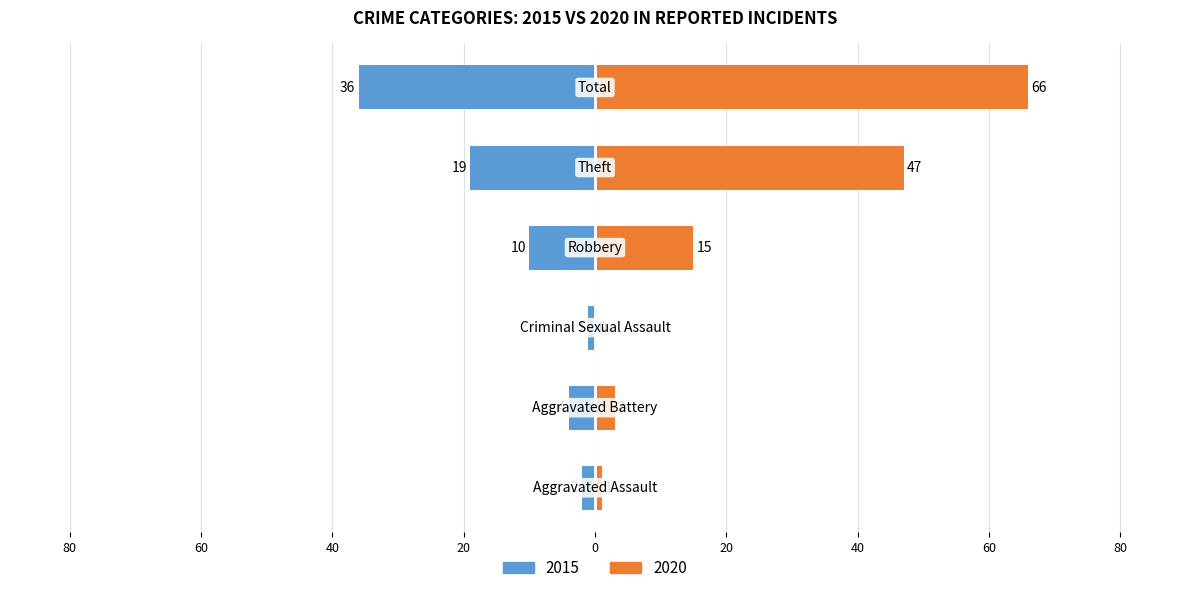

Rank the series by their maximum value, from highest to lowest.

2020, 2015